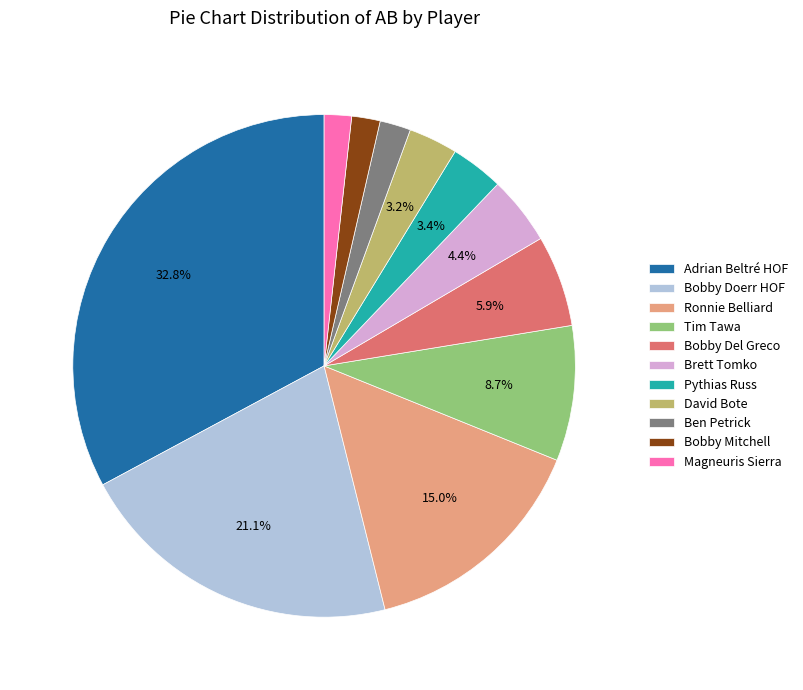

Between Pythias Russ and Brett Tomko, which is larger?

Brett Tomko